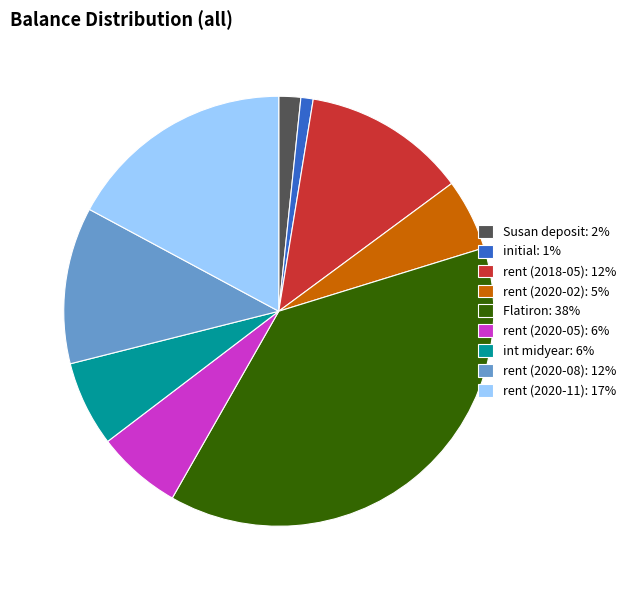

Is there any slice that represents more than half of the pie?

No